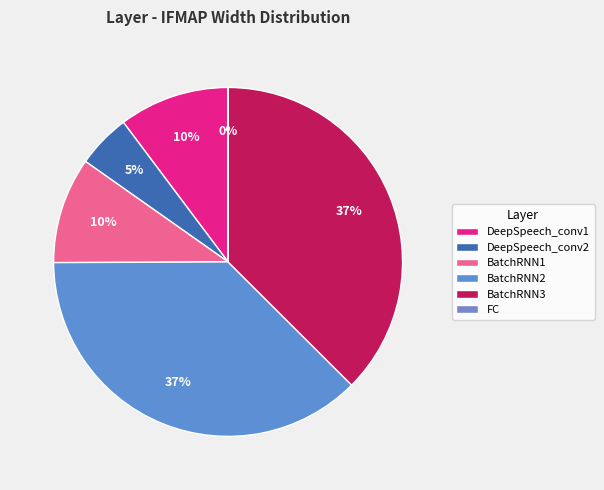

To the nearest percent, what percentage of the pie is BatchRNN3?

37%